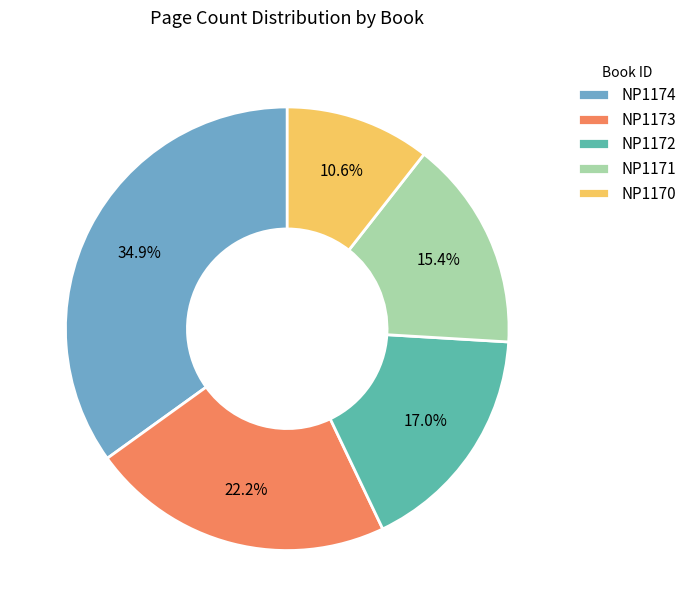

Combined, do NP1170 and NP1173 account for over 50%?

No